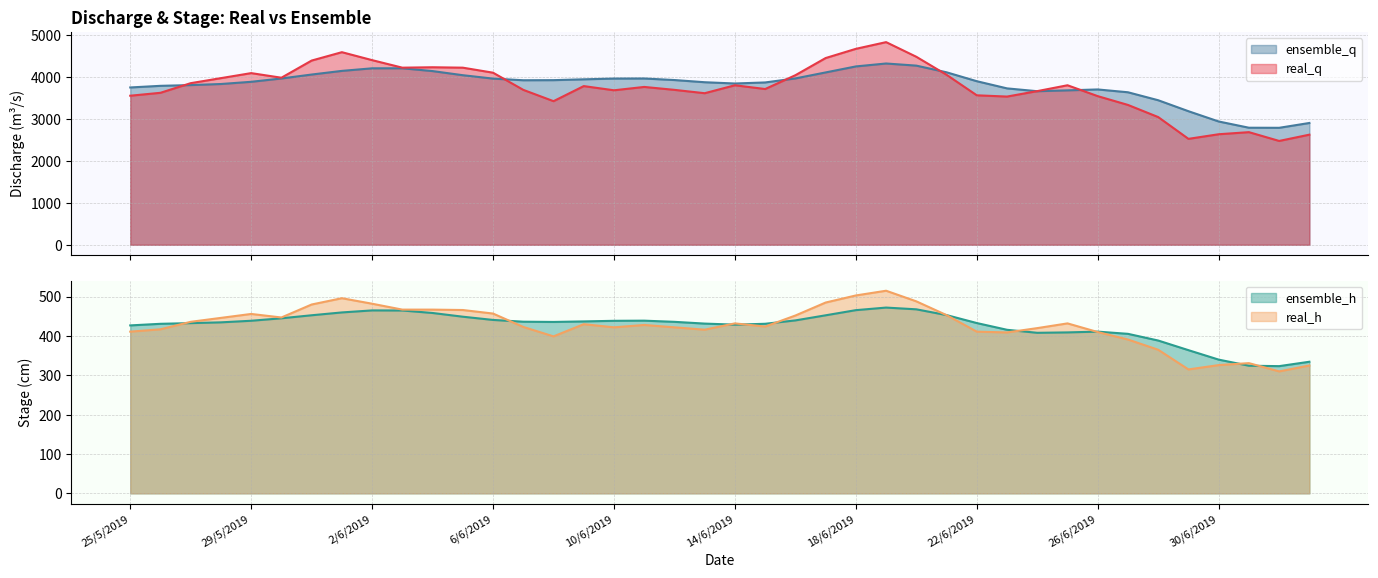

The value of real_q at 28/6/2019 is 3050.0. True or false?

True